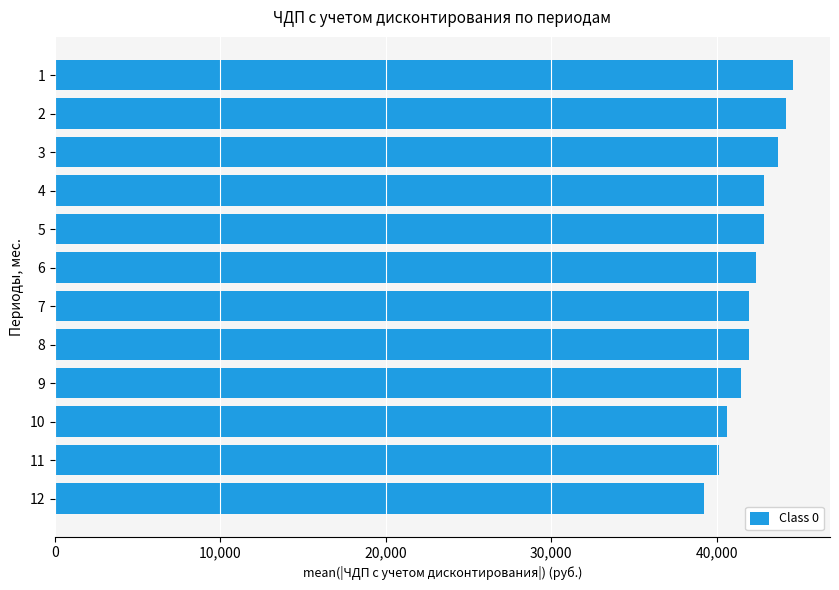

How many data points are less than 42385?

6